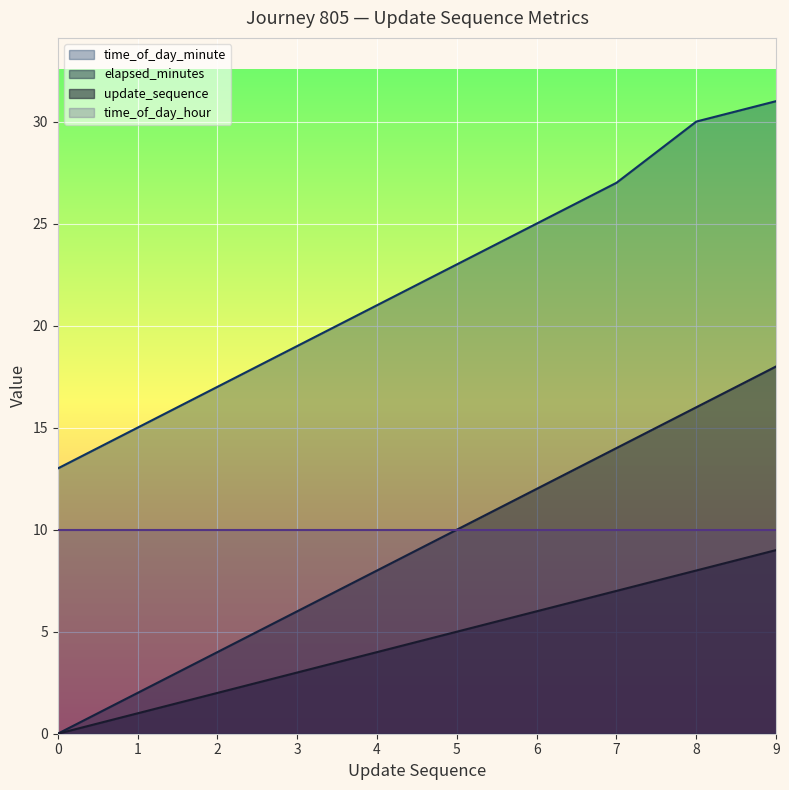

List the labels in order of time_of_day_minute value, smallest first.

0, 1, 2, 3, 4, 5, 6, 7, 8, 9